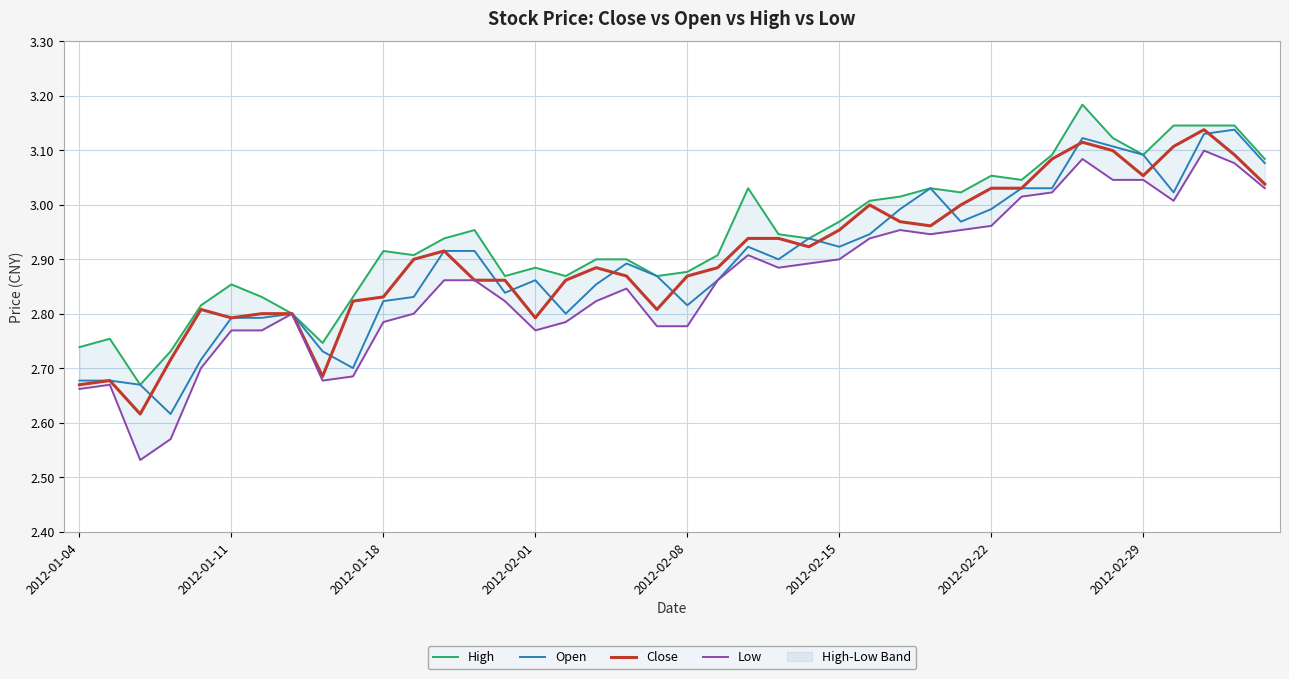

The Close series shows 2.1 at 2012-02-22. True or false?

False